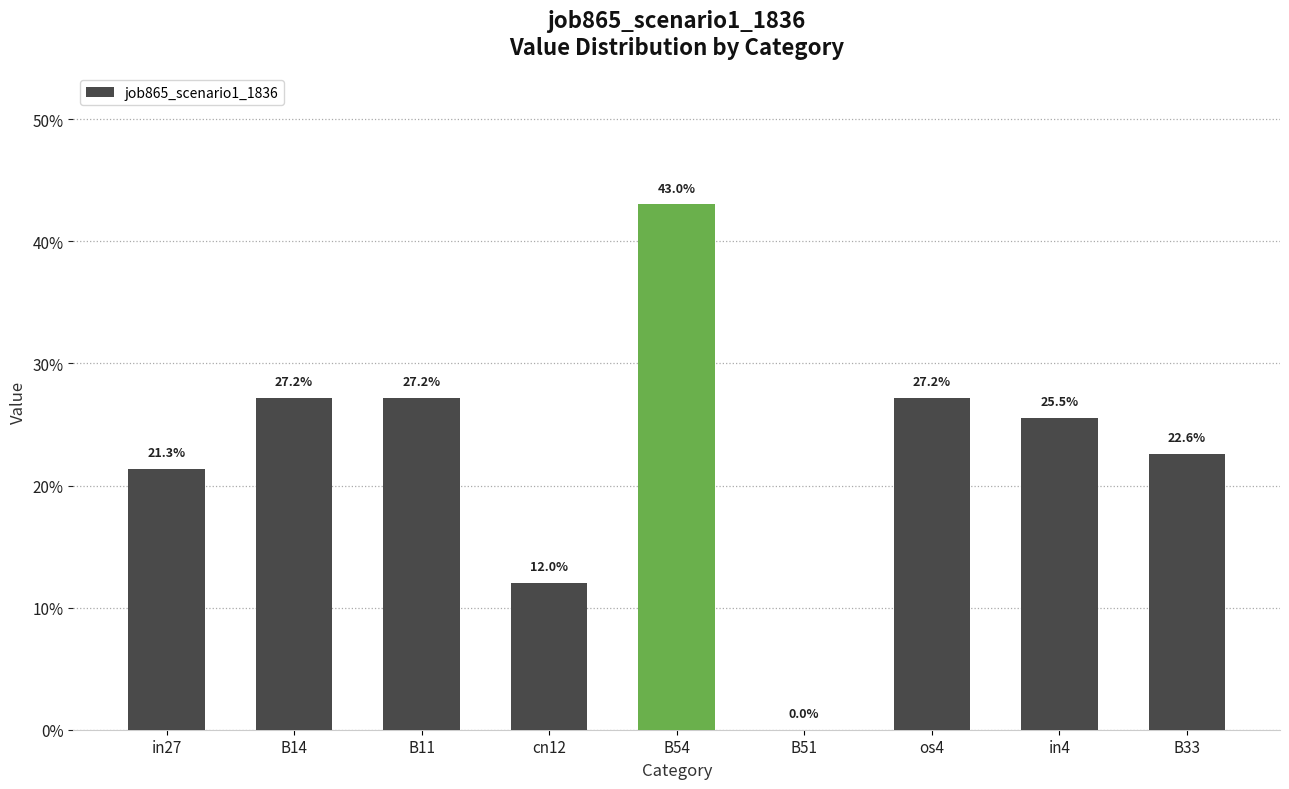

What is the difference between the maximum and minimum values?

0.4